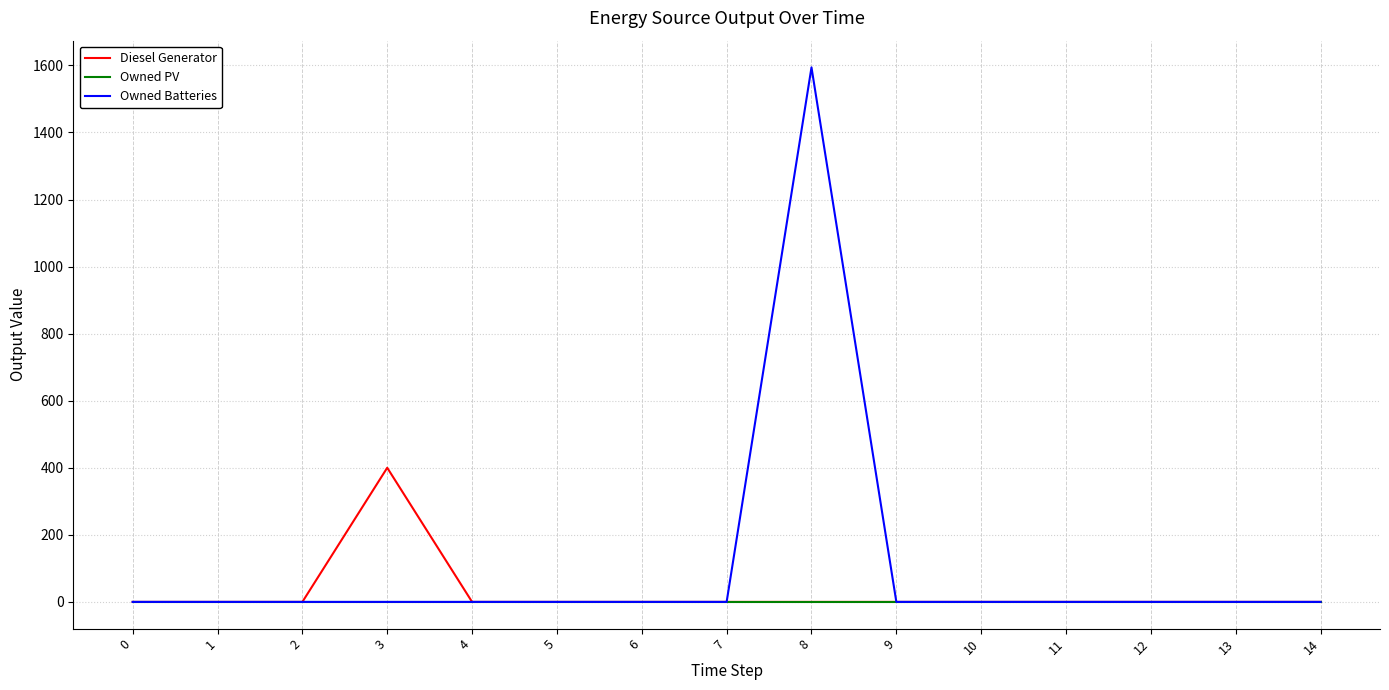

At which category is the sum across all series the highest?

8